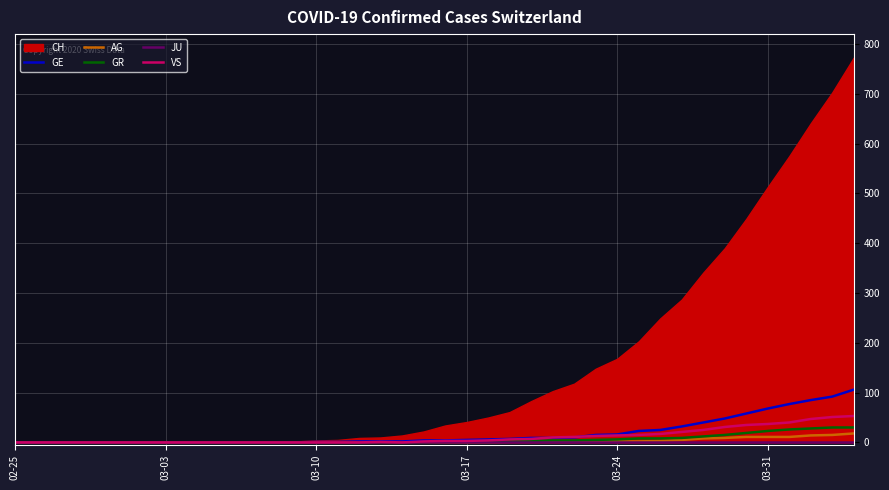

What is the highest value of the GR series?

30